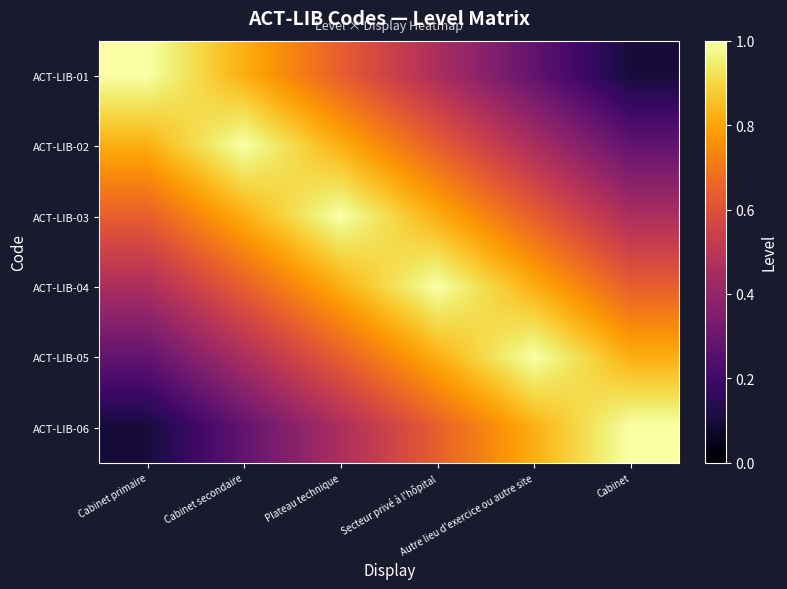

Reading right to left, what are all the values shown in this chart?

ACT-LIB-01: Cabinet=0.1	Autre lieu d'exercice ou autre site=0.3	Secteur privé à l'hôpital=0.5	Plateau technique=0.6	Cabinet secondaire=0.8	Cabinet primaire=1.0
ACT-LIB-02: Cabinet=0.3	Autre lieu d'exercice ou autre site=0.5	Secteur privé à l'hôpital=0.6	Plateau technique=0.8	Cabinet secondaire=1.0	Cabinet primaire=0.8
ACT-LIB-03: Cabinet=0.5	Autre lieu d'exercice ou autre site=0.6	Secteur privé à l'hôpital=0.8	Plateau technique=1.0	Cabinet secondaire=0.8	Cabinet primaire=0.6
ACT-LIB-04: Cabinet=0.6	Autre lieu d'exercice ou autre site=0.8	Secteur privé à l'hôpital=1.0	Plateau technique=0.8	Cabinet secondaire=0.6	Cabinet primaire=0.5
ACT-LIB-05: Cabinet=0.8	Autre lieu d'exercice ou autre site=1.0	Secteur privé à l'hôpital=0.8	Plateau technique=0.6	Cabinet secondaire=0.5	Cabinet primaire=0.3
ACT-LIB-06: Cabinet=1.0	Autre lieu d'exercice ou autre site=0.8	Secteur privé à l'hôpital=0.6	Plateau technique=0.5	Cabinet secondaire=0.3	Cabinet primaire=0.1